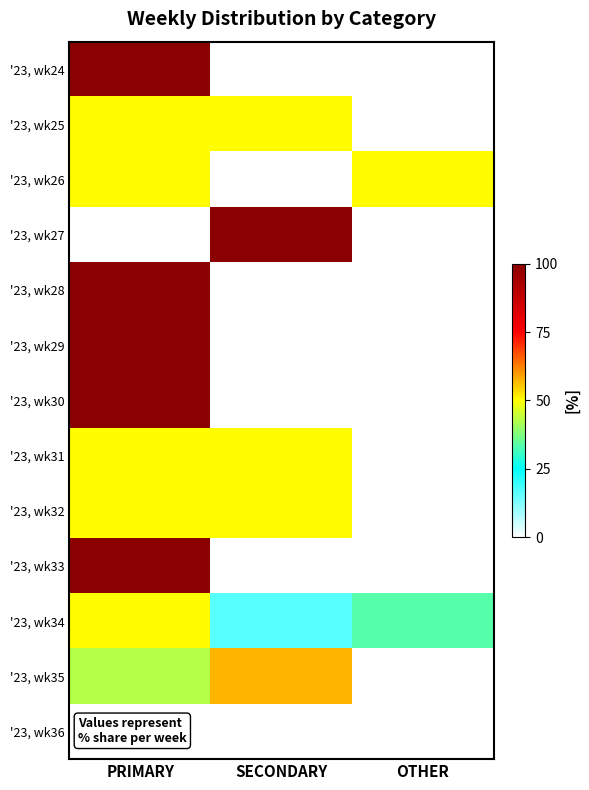

At OTHER, list the series in order from smallest to largest.

'23, wk24, '23, wk25, '23, wk27, '23, wk28, '23, wk29, '23, wk30, '23, wk31, '23, wk32, '23, wk33, '23, wk35, '23, wk36, '23, wk34, '23, wk26